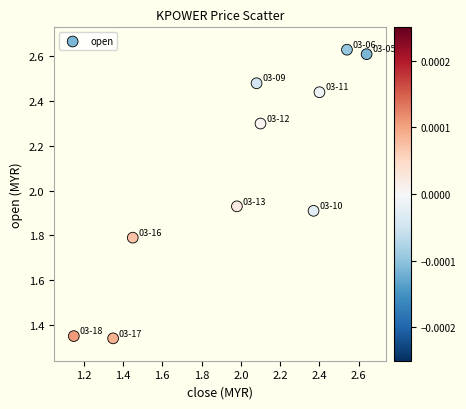

What is the range of X values (max minus min)?

1.5